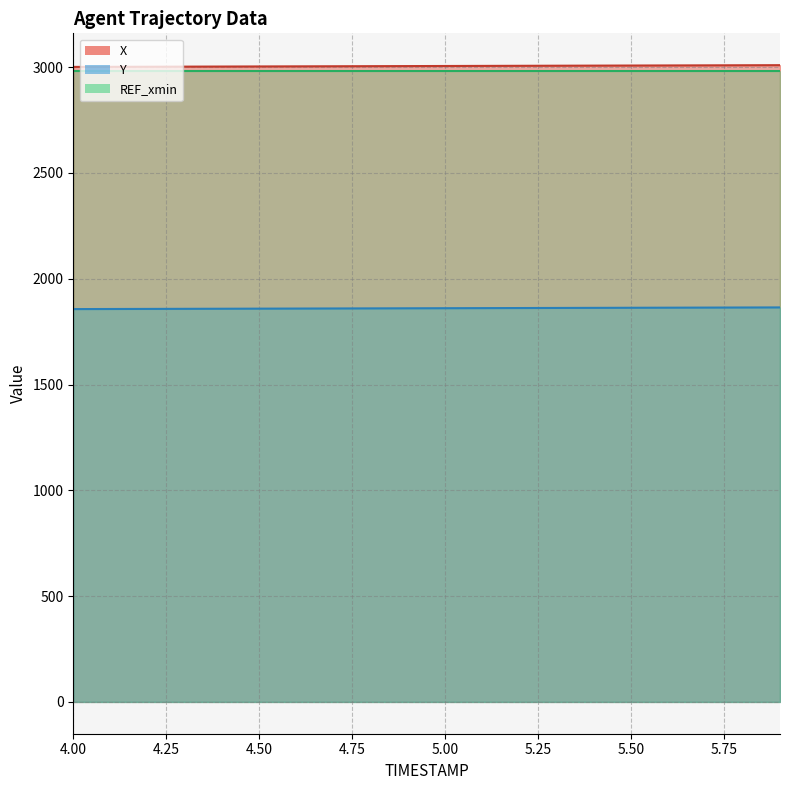

True or false: X has more than 1 interior local peaks.

False